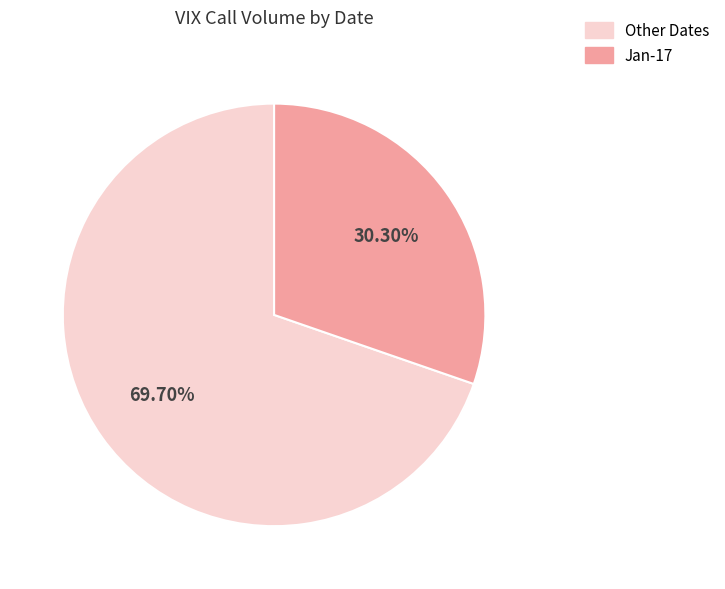

Does any single category account for the majority?

Yes